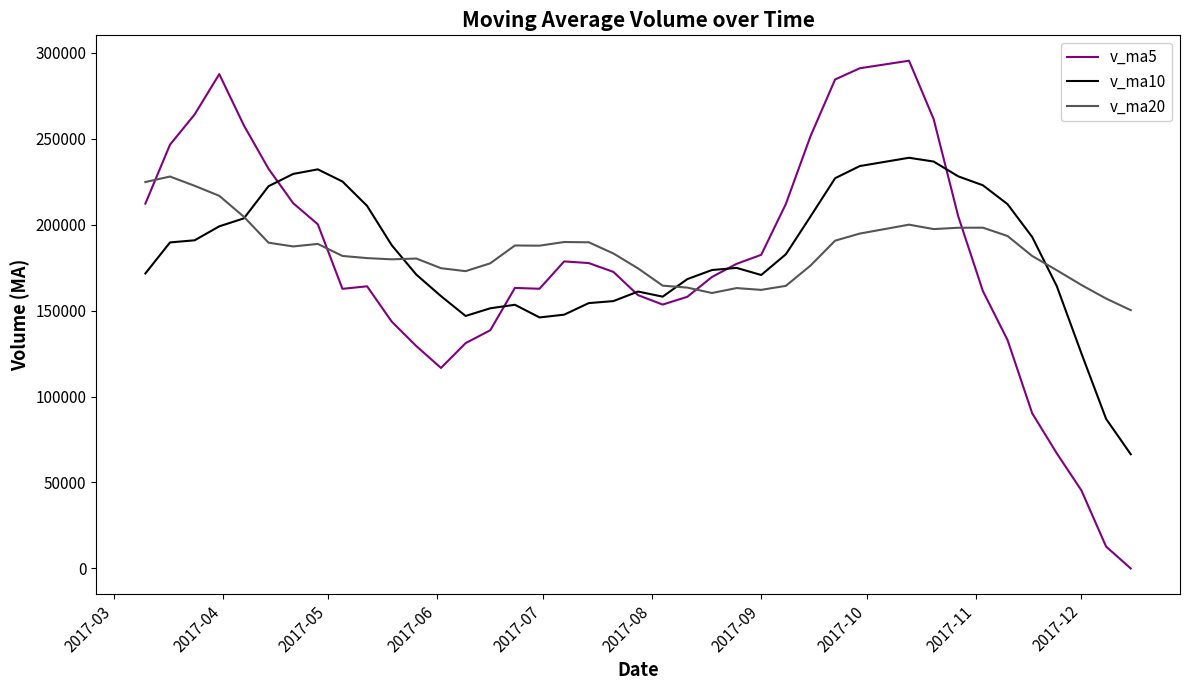

List the series in order of their overall mean, lowest first.

v_ma5, v_ma10, v_ma20